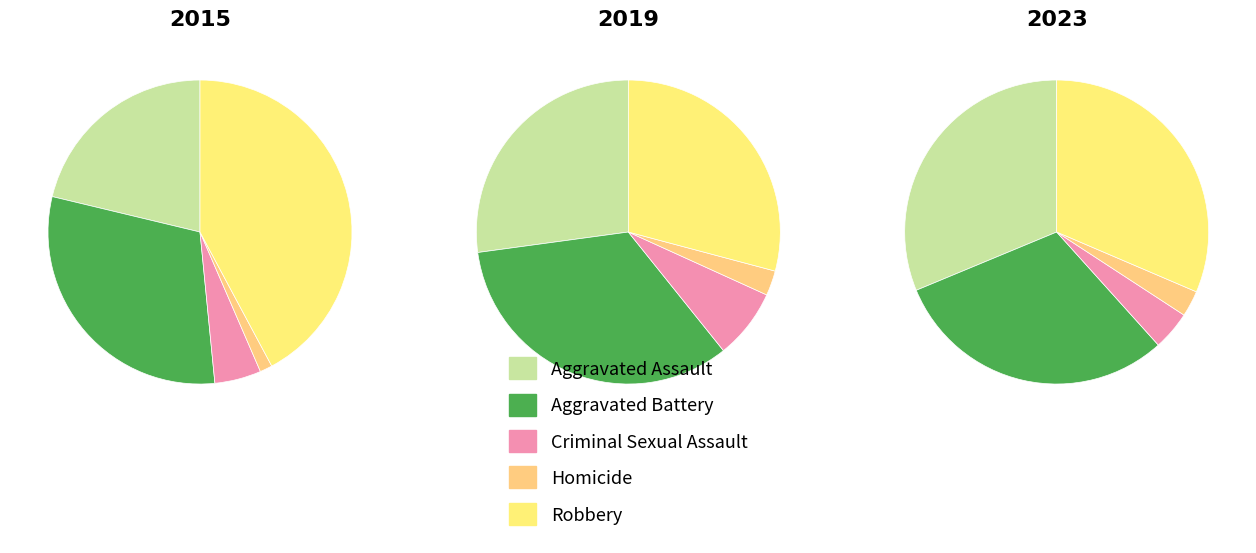

To the nearest percent, what is the difference between the largest and smallest slice percentages?

29%